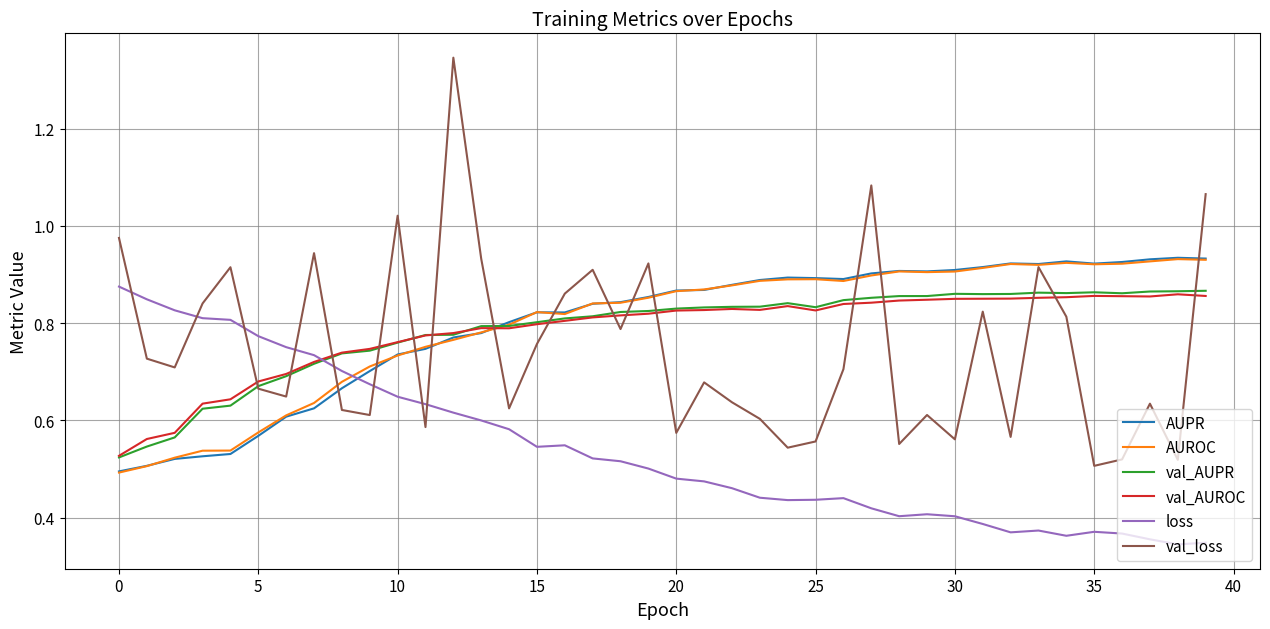

Which series has the widest spread of values?

val_loss